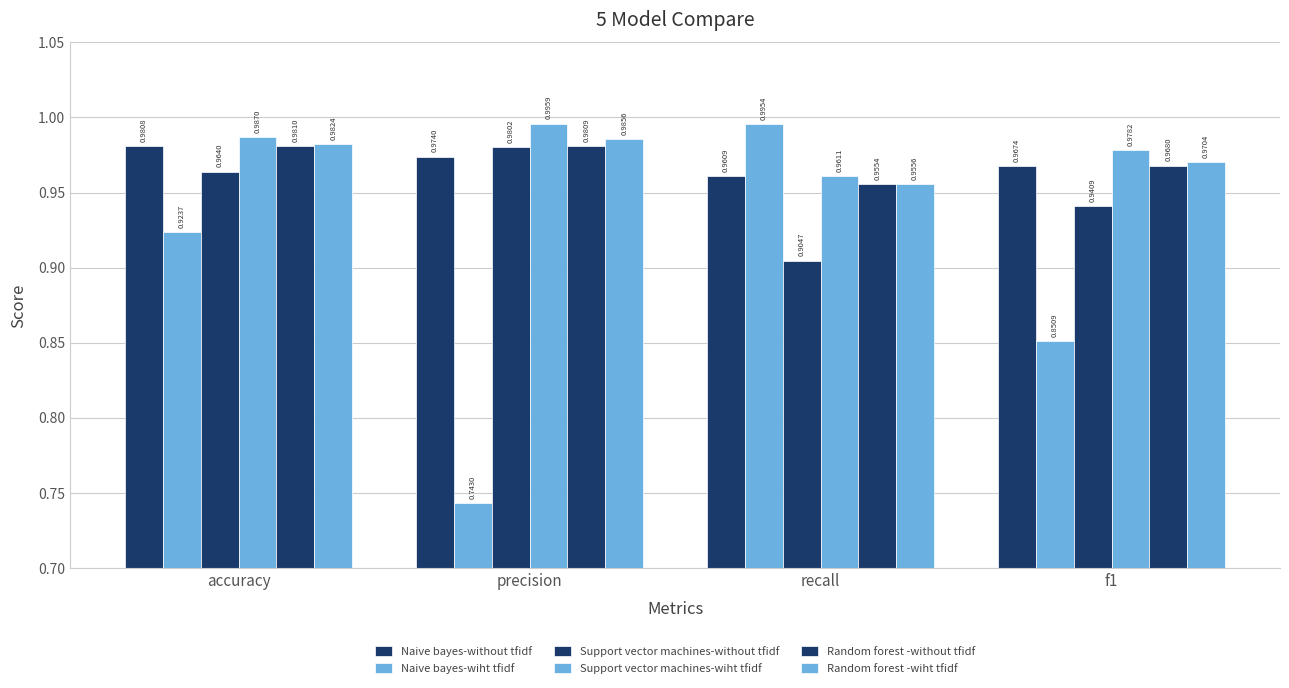

How many categories are shown in the chart?

4